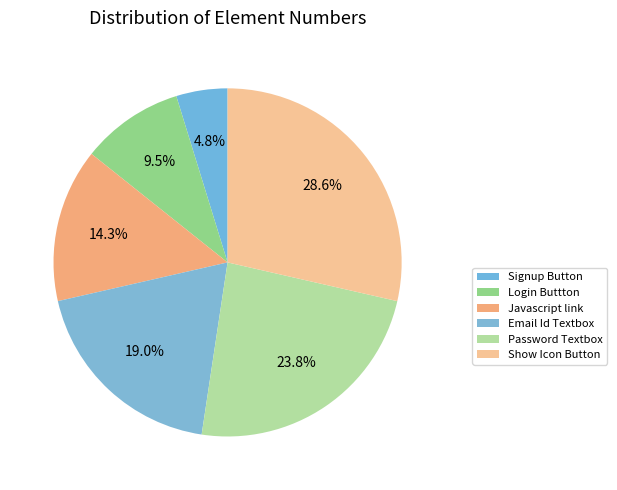

What is the ratio of the value at Login Buttton to the value at Signup Button?

2.0